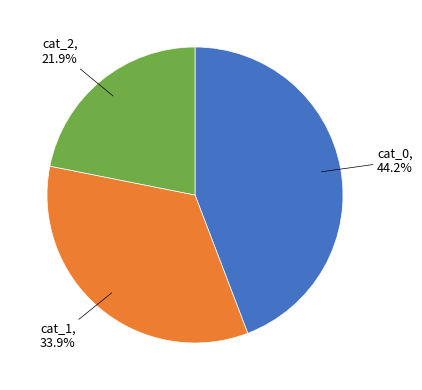

Does any single category account for the majority?

No